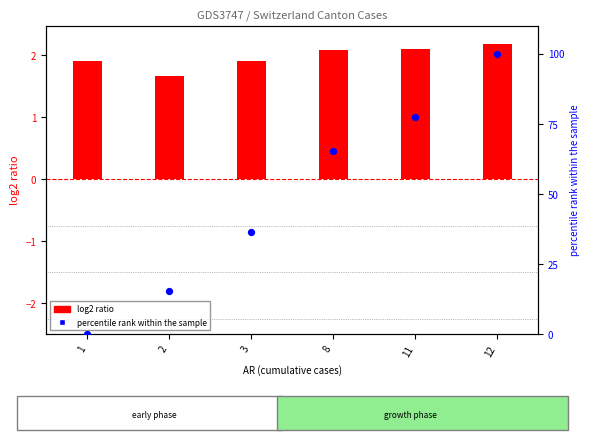

Is the value of percentile rank within the sample at 11 greater than the value of log2 ratio at 1?

Yes